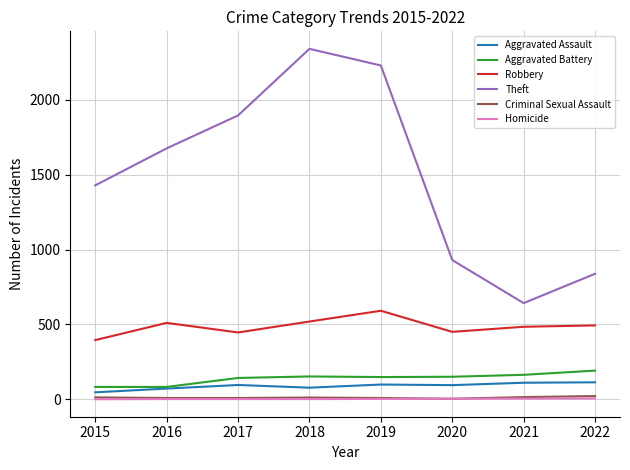

What is the minimum value for Robbery?

395